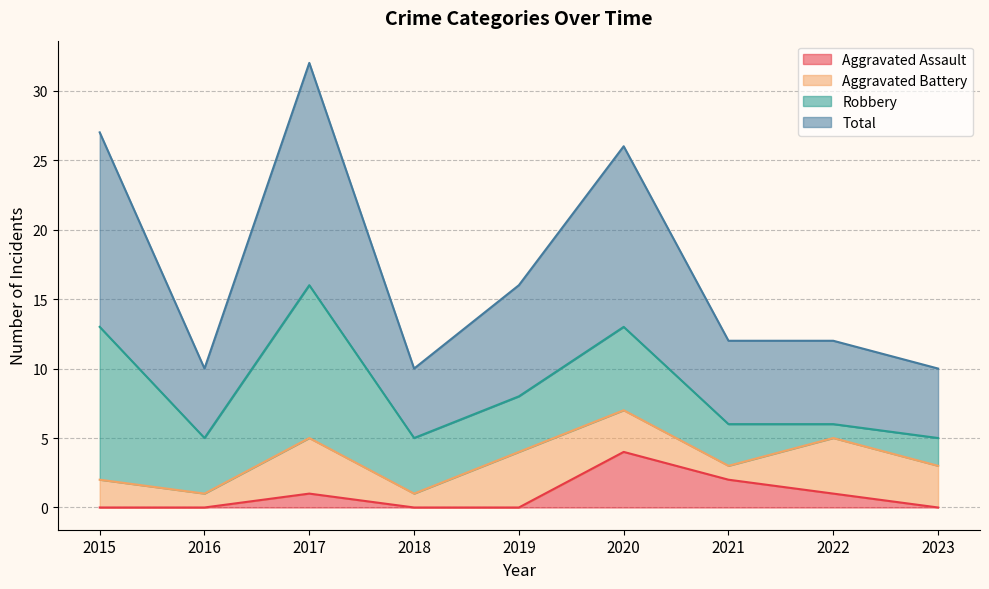

True or false: Aggravated Assault has a value of -3 at 2023.

False